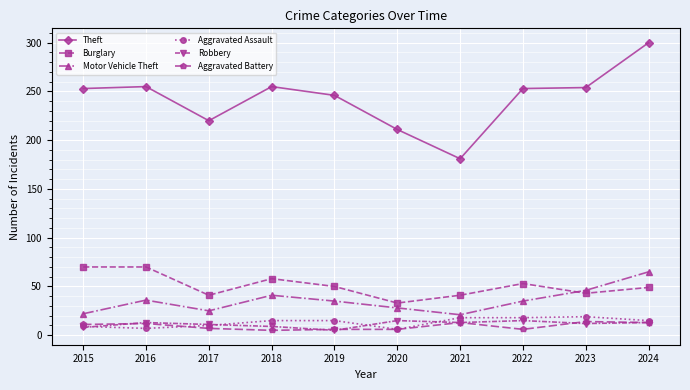

At how many categories does at least one series exceed 21?

10